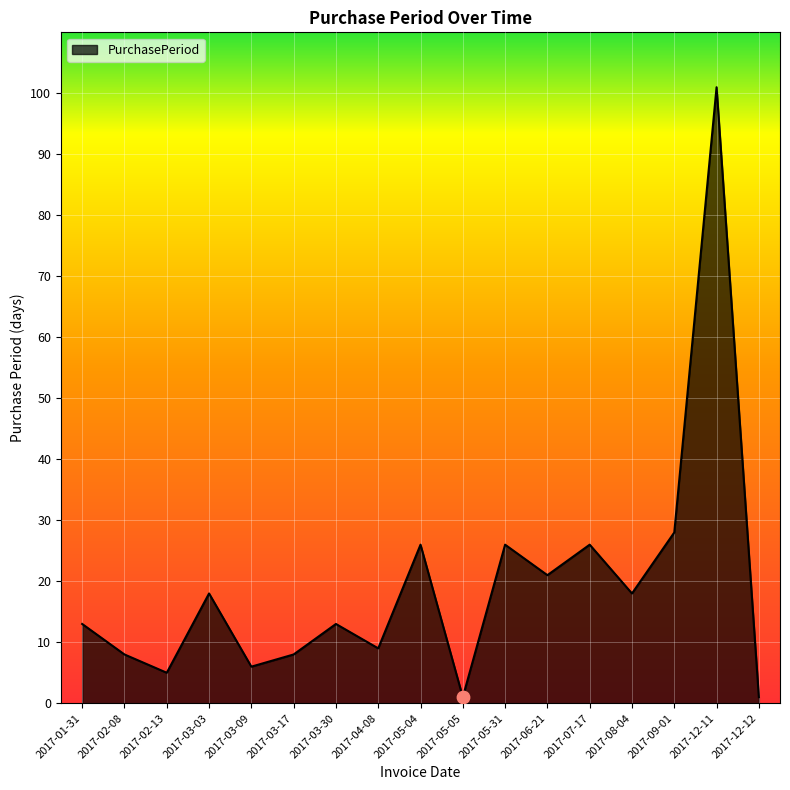

Between 2017-03-09 and 2017-08-04, which is larger?

2017-08-04